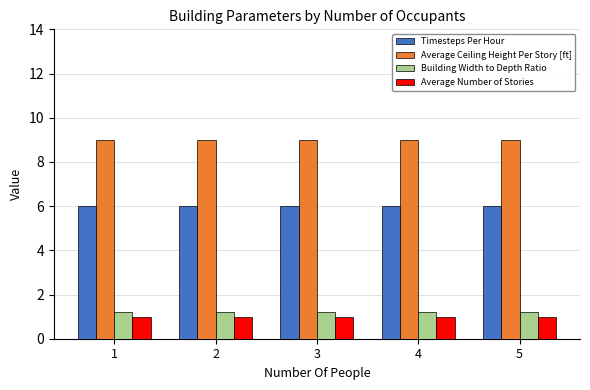

What is the highest value of the Average Number of Stories series?

1.0